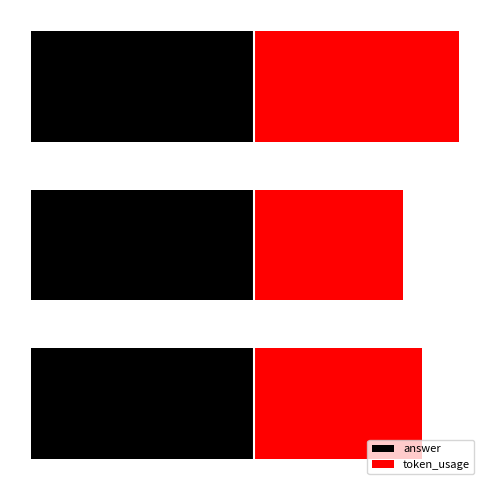

Which series has the largest range (max minus min)?

token_usage